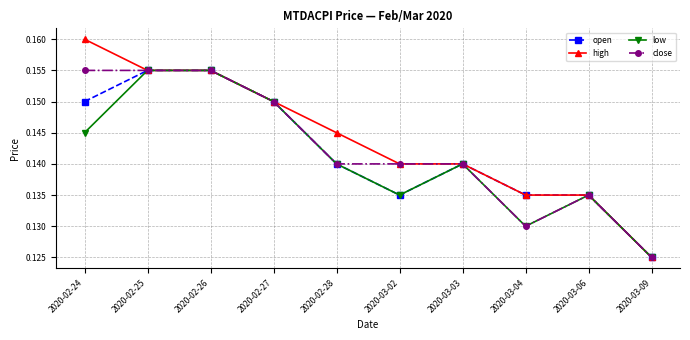

At which label does close reach its minimum?

2020-03-09